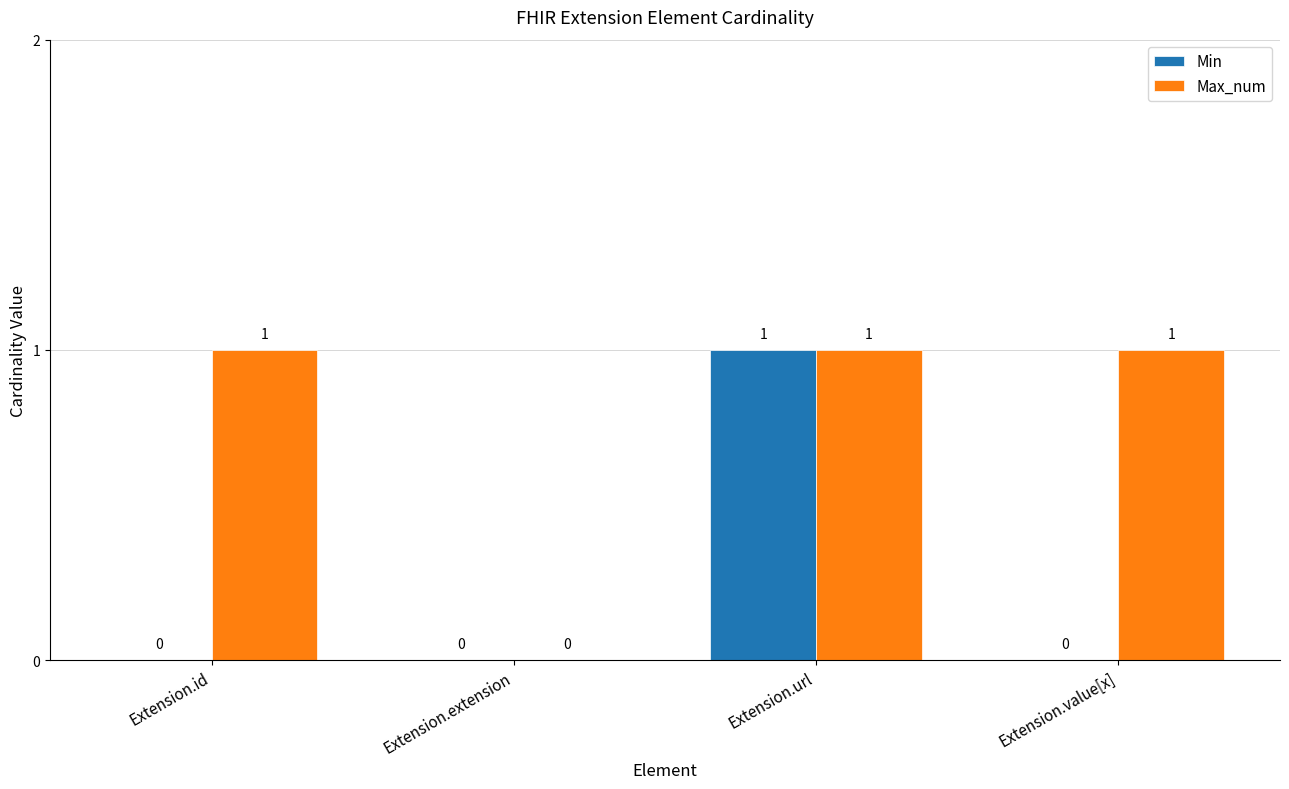

True or false: Min has a value of -1 at Extension.value[x].

False